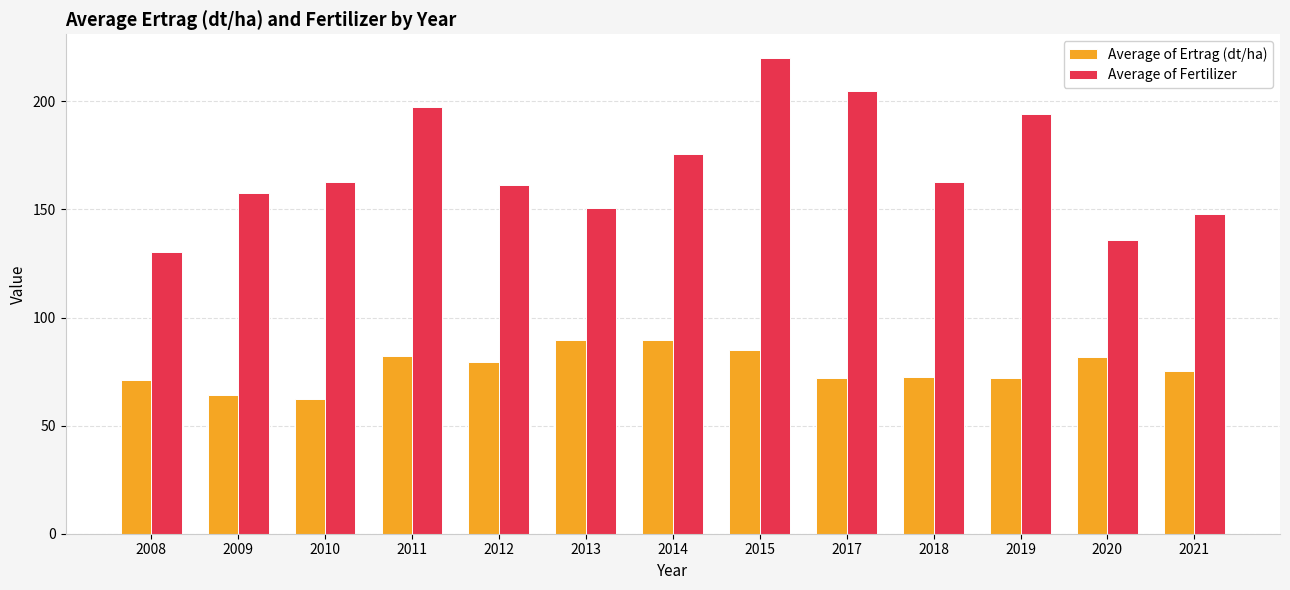

What is the value of the Average of Ertrag (dt/ha) bar at the 2nd from the left?

64.1